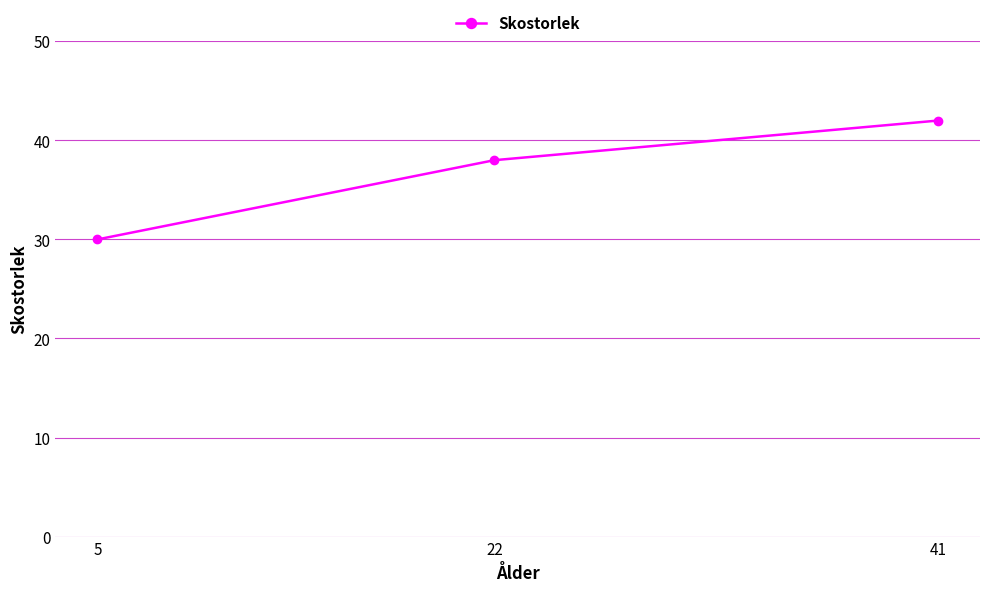

Reading left to right, what are all the values shown in this chart?

30	38	42